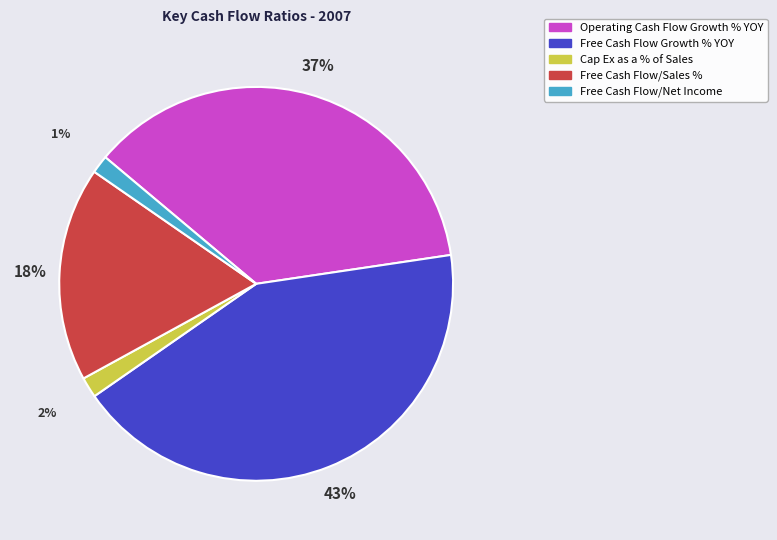

The Free Cash Flow/Net Income slice represents 1% of the pie. True or false?

True